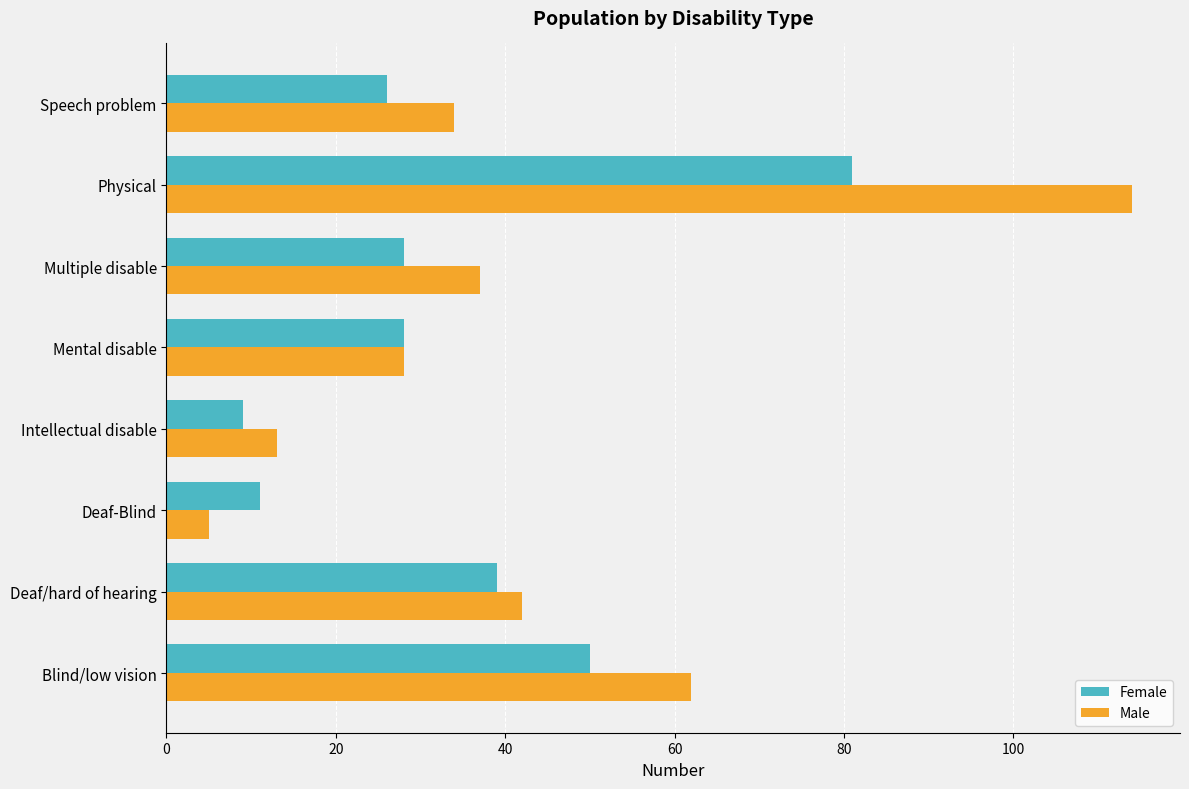

What is the greatest value displayed?

114